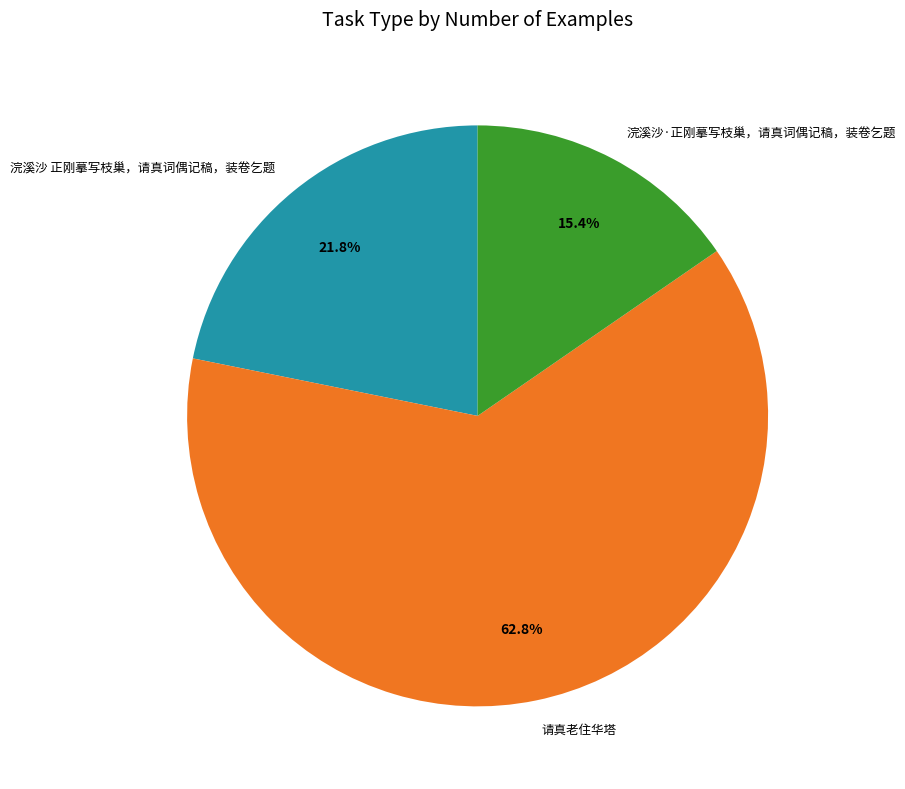

To the nearest percent, what is the combined percentage of 请真老住华塔 and 浣溪沙 正刚摹写枝巢，请真词偶记稿，装卷乞题?

85%